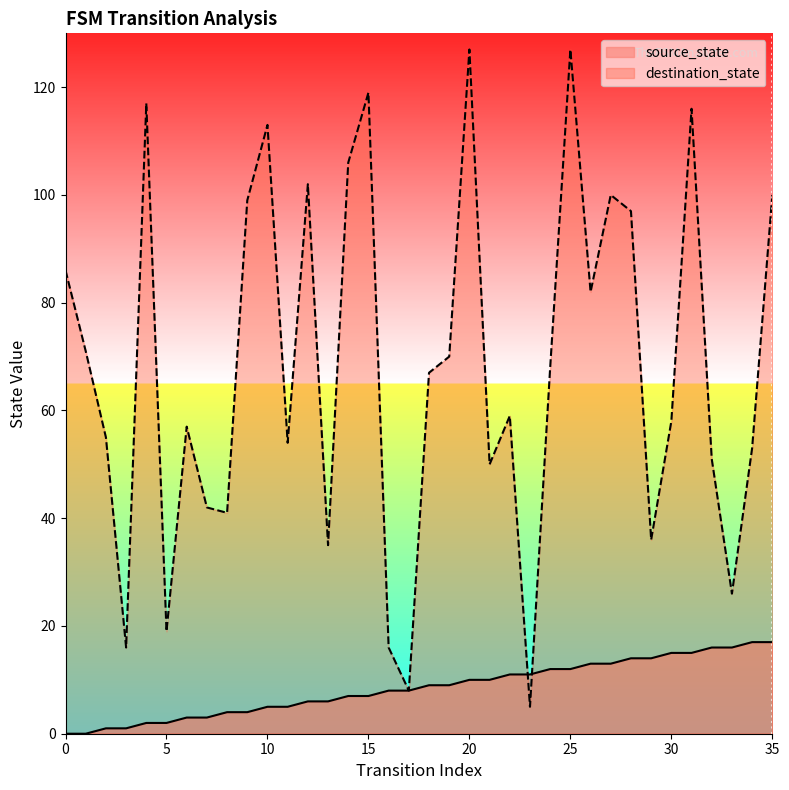

What is the maximum value for destination_state?

127